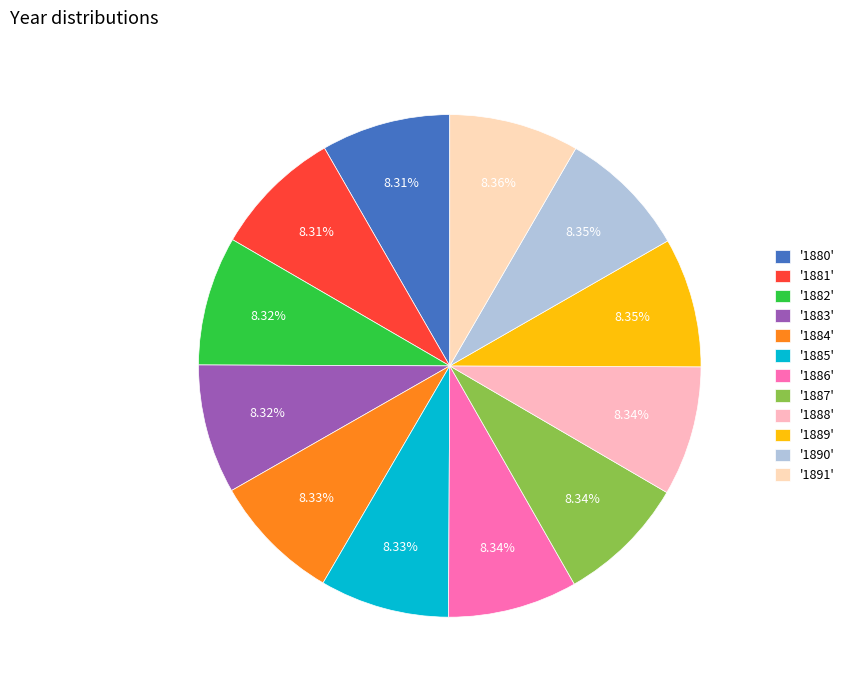

Which slice is the smallest?

1880